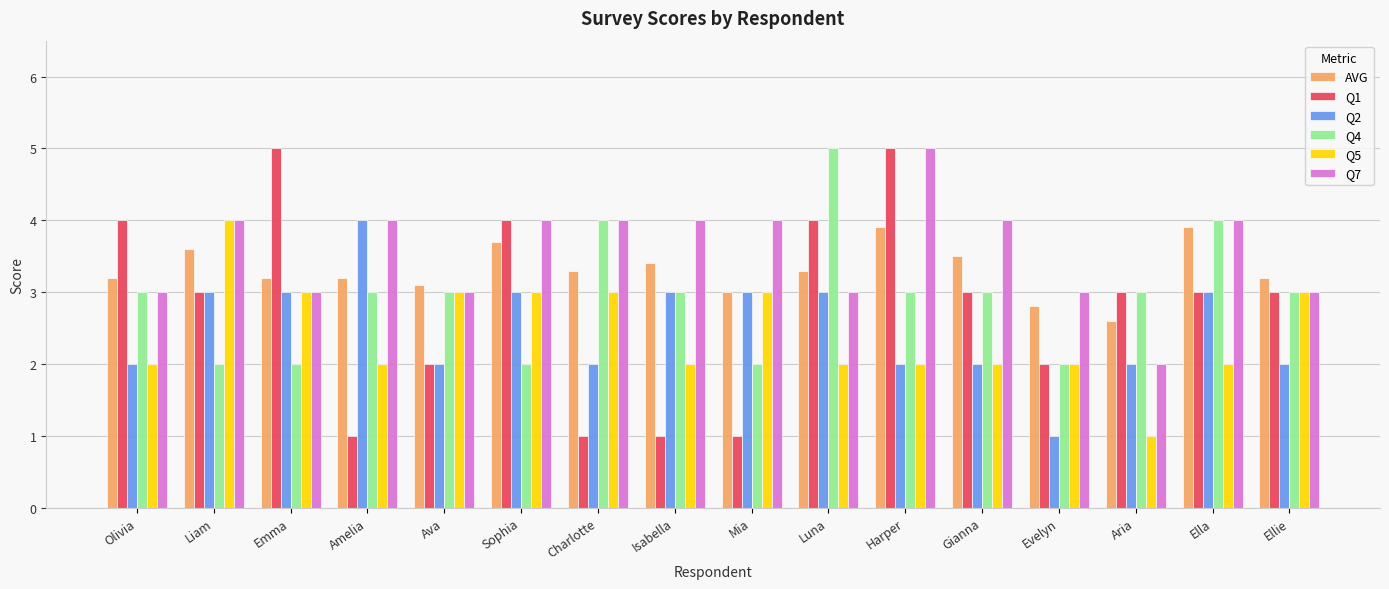

What is the sum of all Q4 values?

47.0